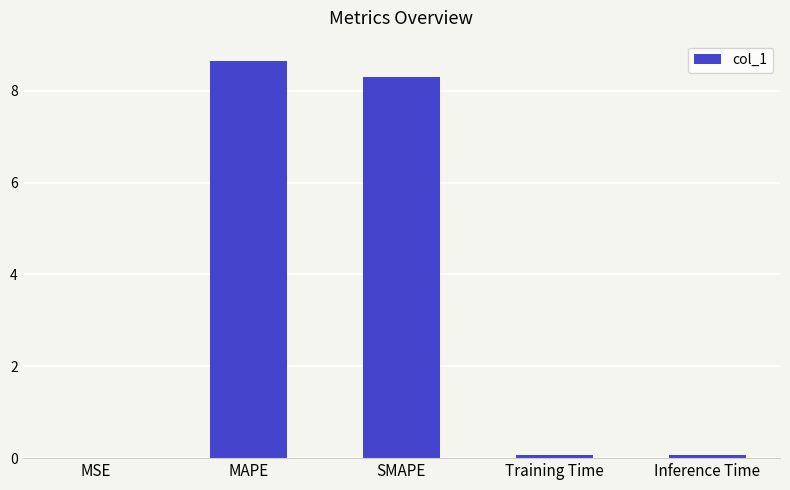

The chart shows a value of 0.0 at MSE. True or false?

True